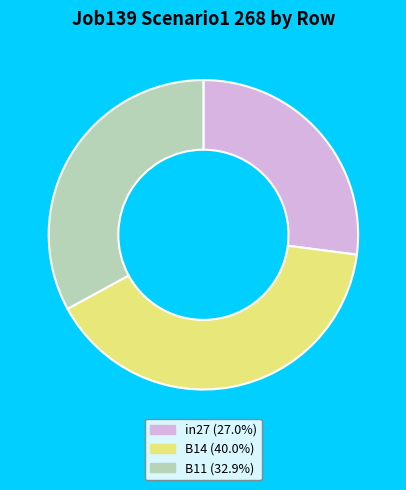

Do B14 and B11 together represent more than half of the pie?

Yes